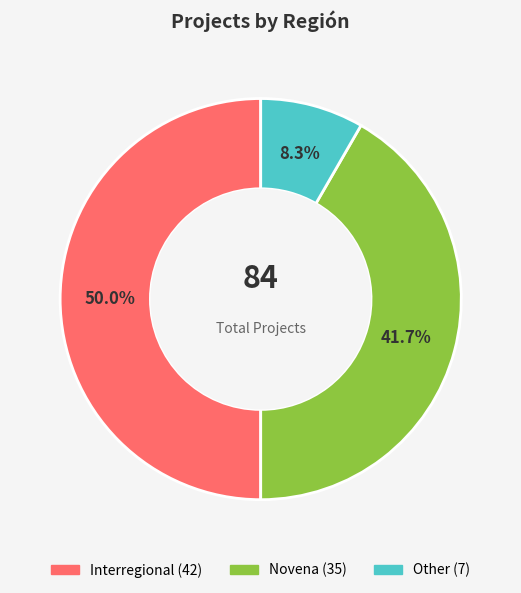

What percentage is the Interregional slice, to the nearest percent?

50%